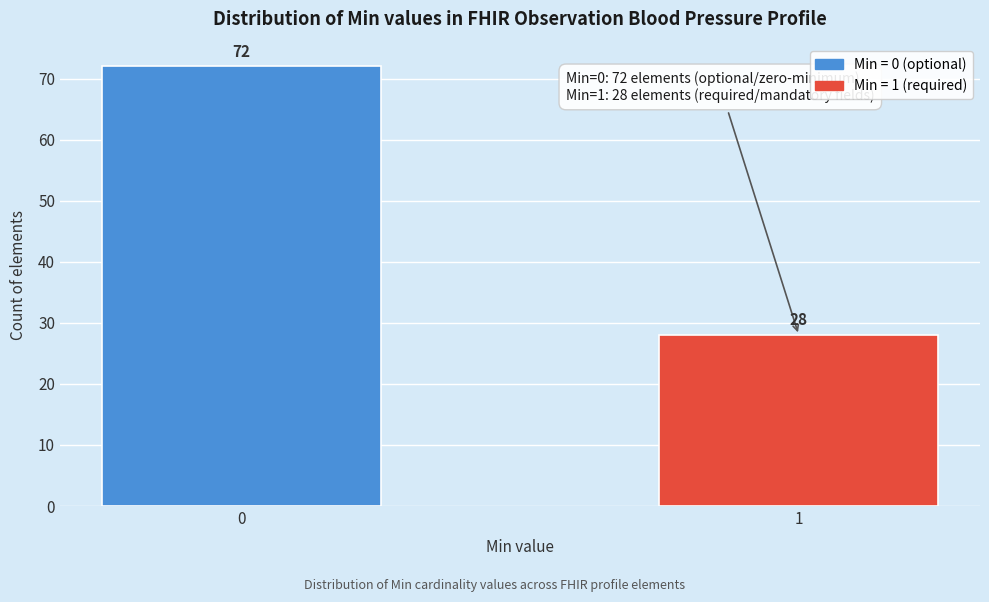

Reading right to left, what are all the values shown in this chart?

1=28	0=72